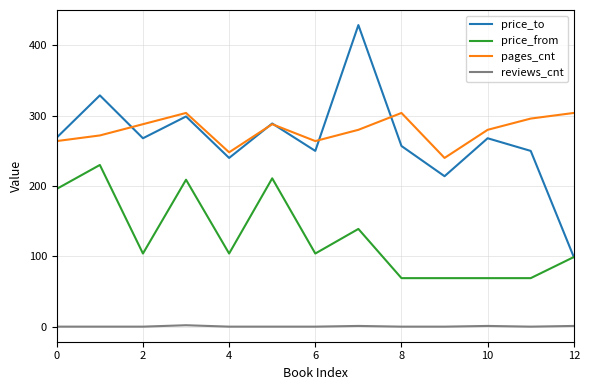

Which series has the largest range (max minus min)?

price_to